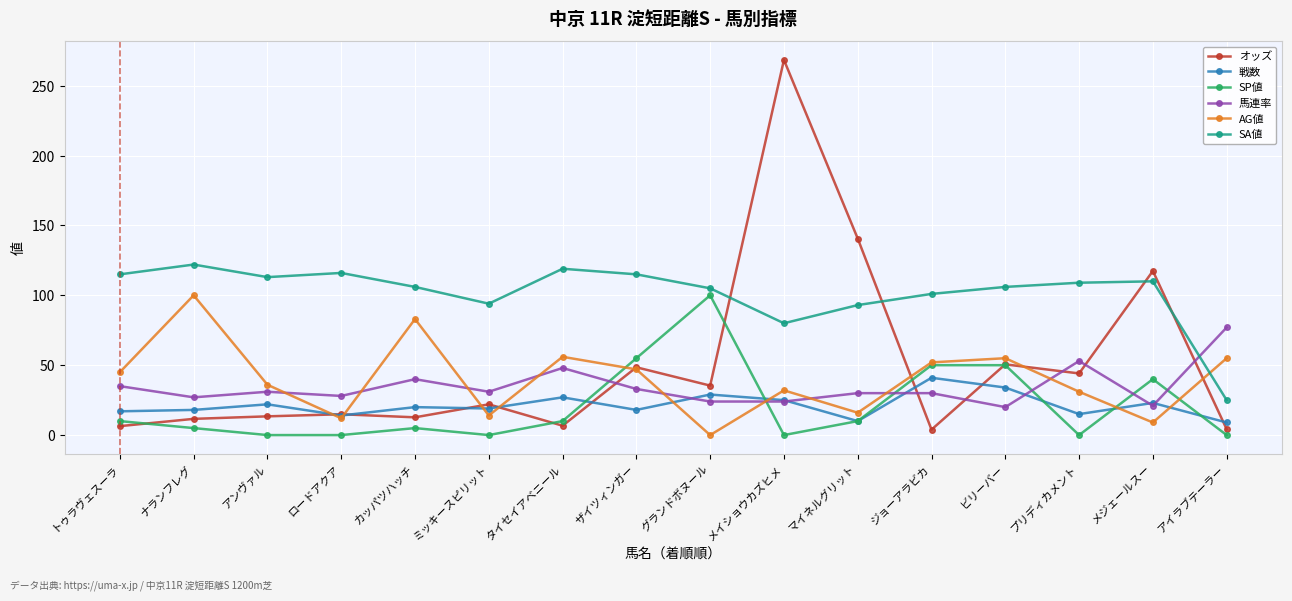

What are all the series names shown in the legend?

オッズ, 戦数, SP値, 馬連率, AG値, SA値